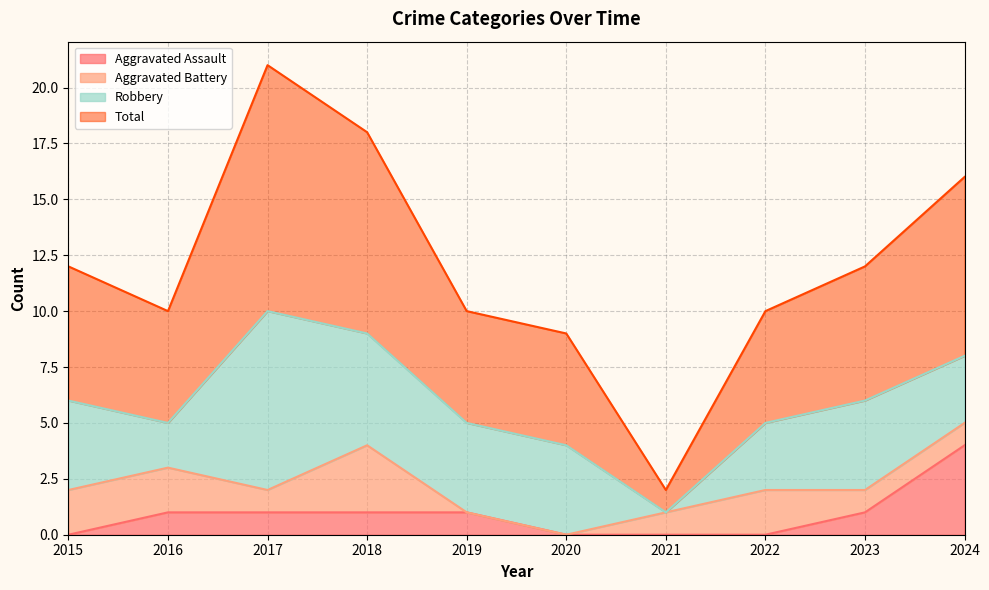

What is the maximum value for Aggravated Assault?

4